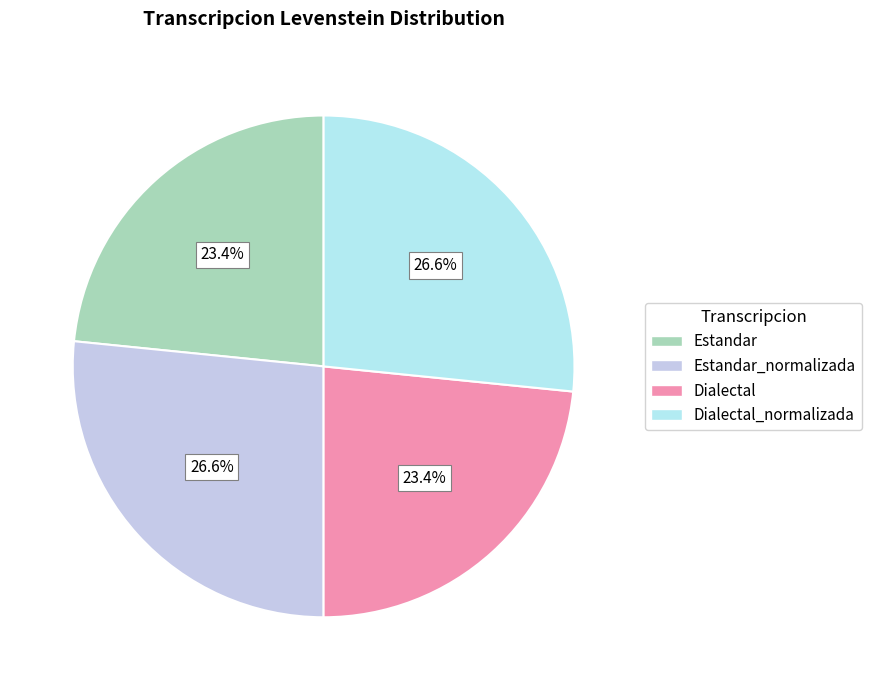

Which slice is the smallest?

Estandar